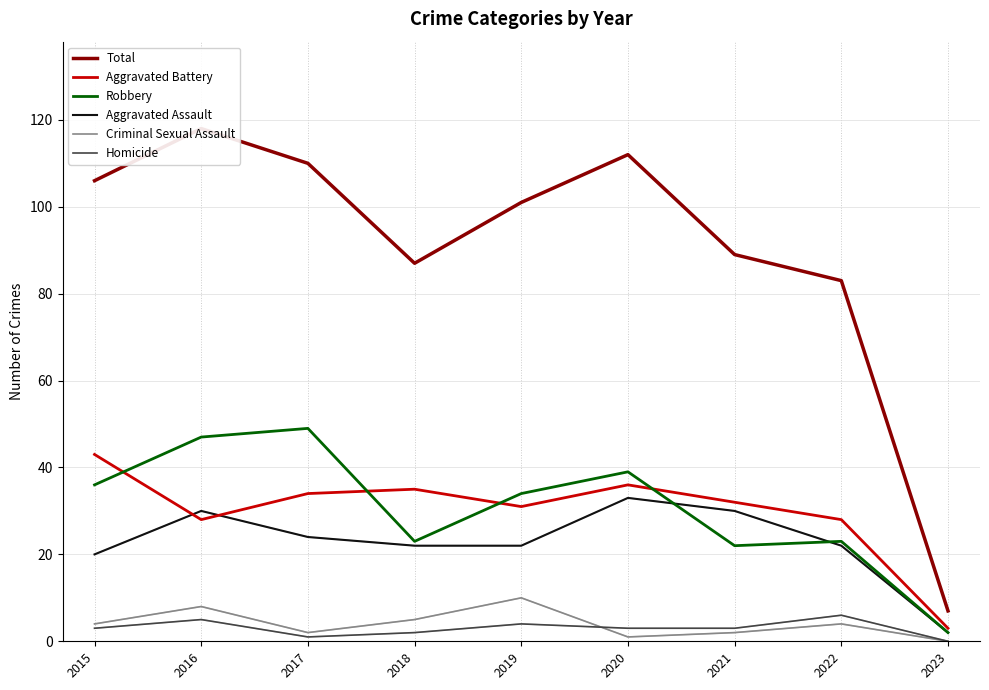

What is the value of the Robbery point at the 4th from the left?

23